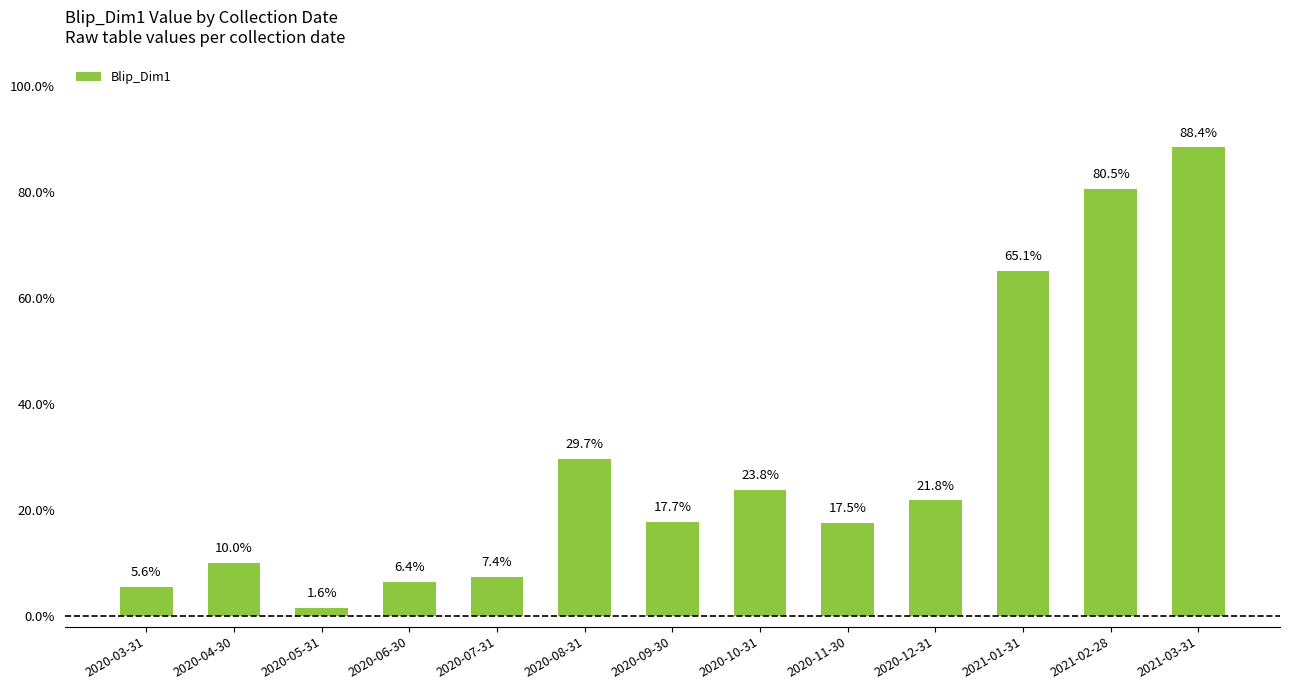

True or false: the data shows 0.2 at 2020-12-31.

True